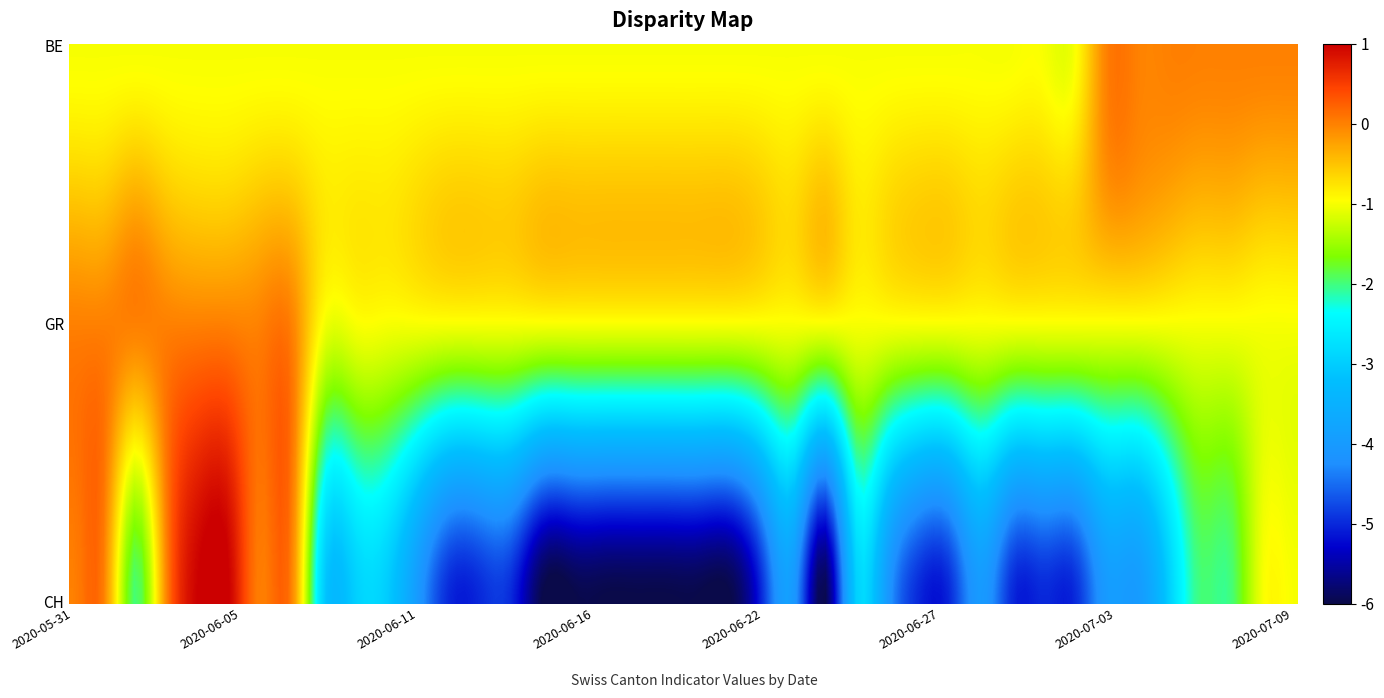

At which category is the sum across all series the highest?

2020-06-04